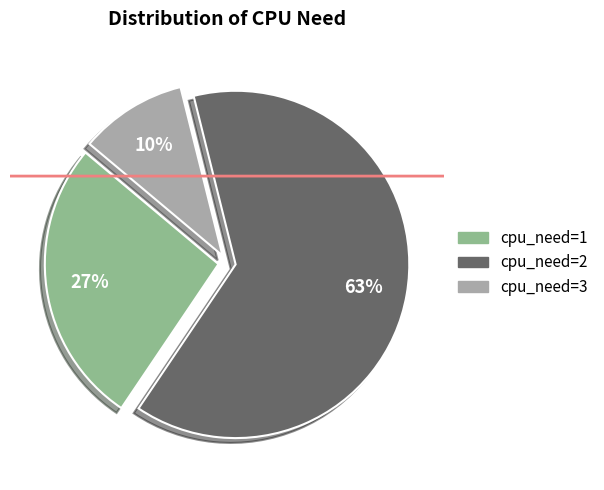

Between cpu_need=3 and cpu_need=1, which is larger?

cpu_need=1